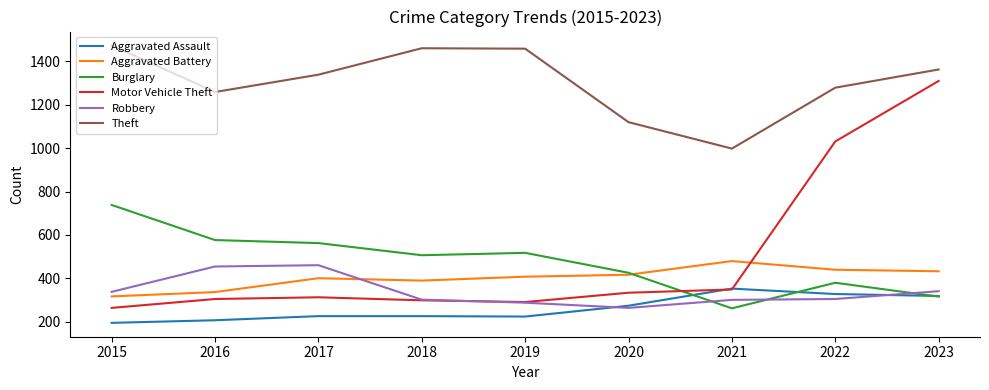

Which series changed the most between 2015 and 2021?

Burglary